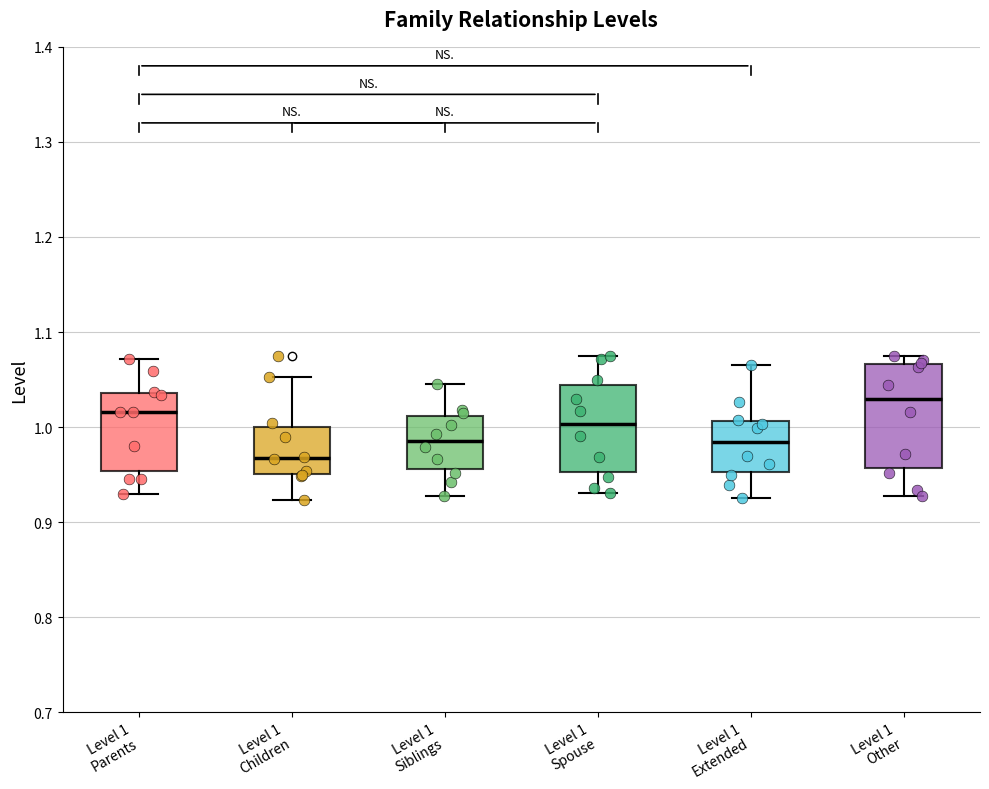

Where does the upper whisker of the box for Level 1 Spouse end on the y-axis? The values are not printed on the chart, so give them approximately, as read against the axis.

1.07